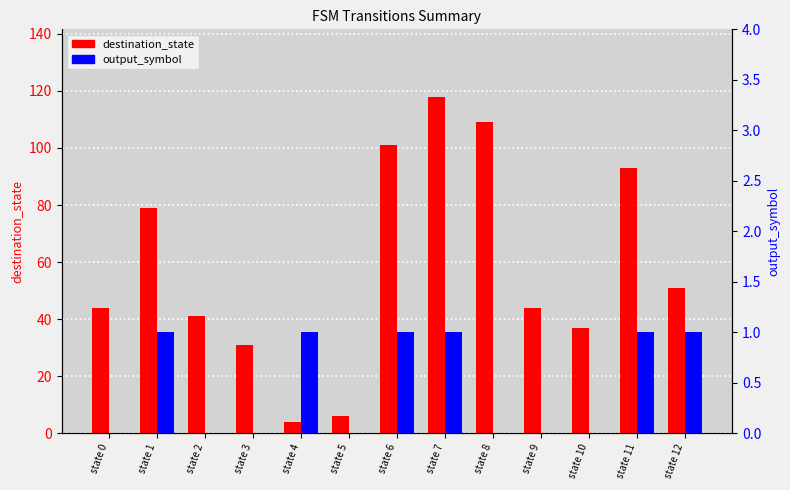

List the labels in order of output_symbol value, largest first.

state 1, state 4, state 6, state 7, state 11, state 12, state 0, state 2, state 3, state 5, state 8, state 9, state 10